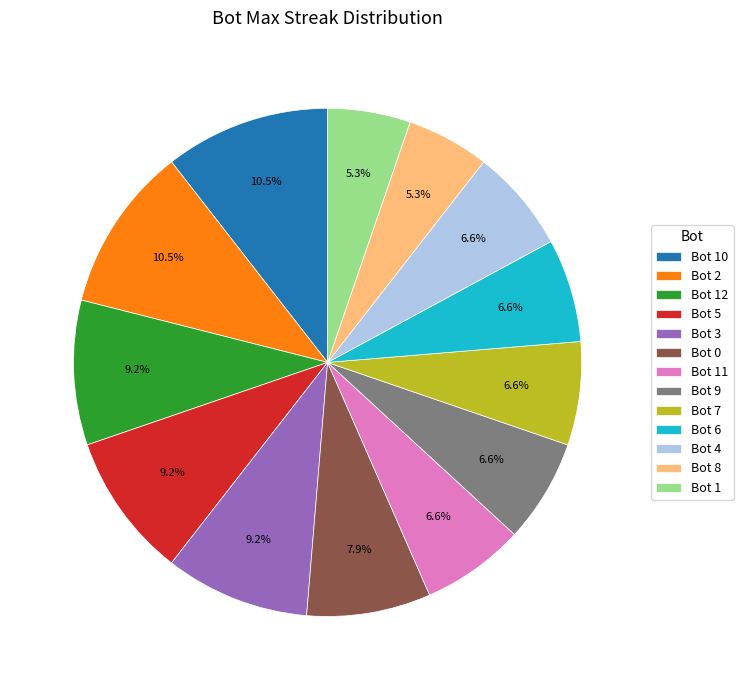

What is the ratio of the value at Bot 3 to the value at Bot 7?

1.4